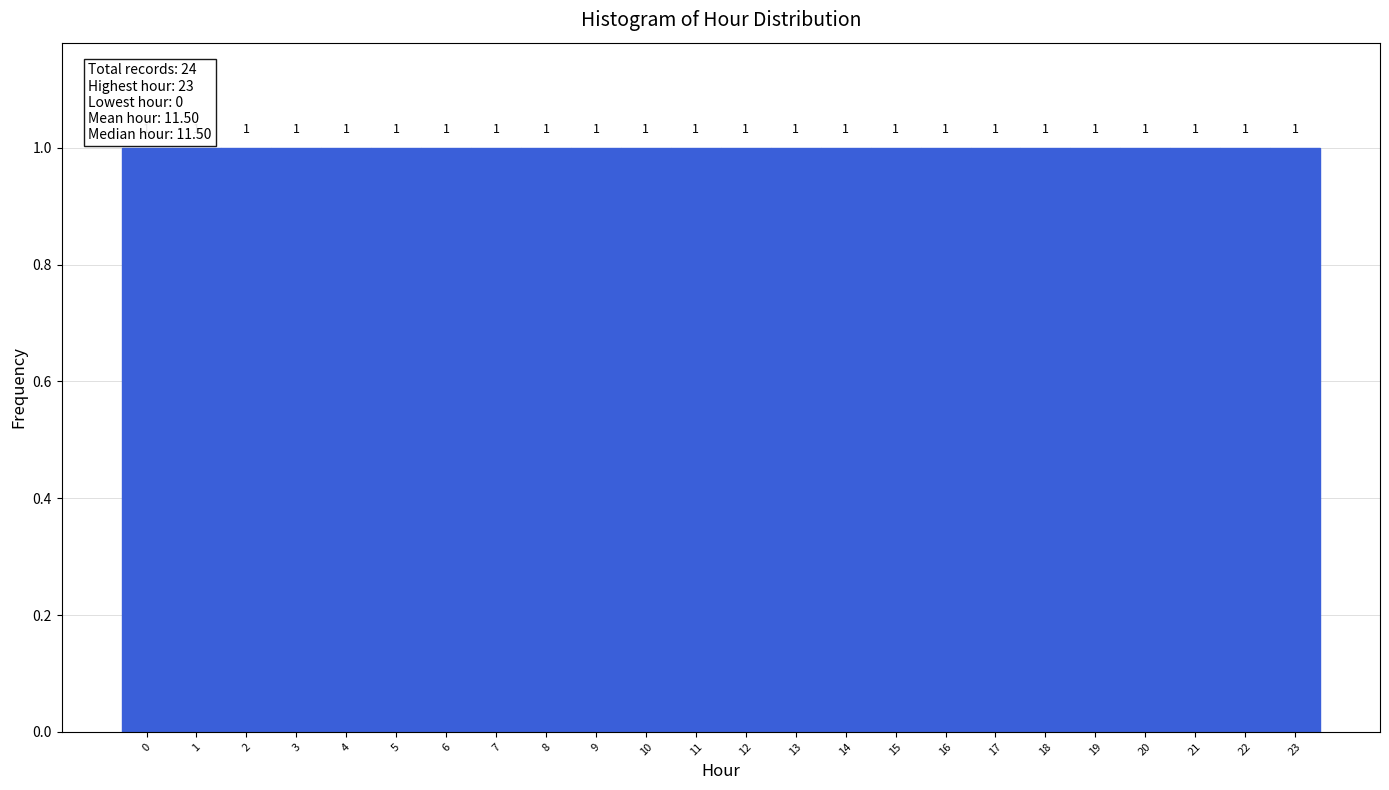

How tall is the bar that spans 13.5 to 14.5 on the x-axis?

1